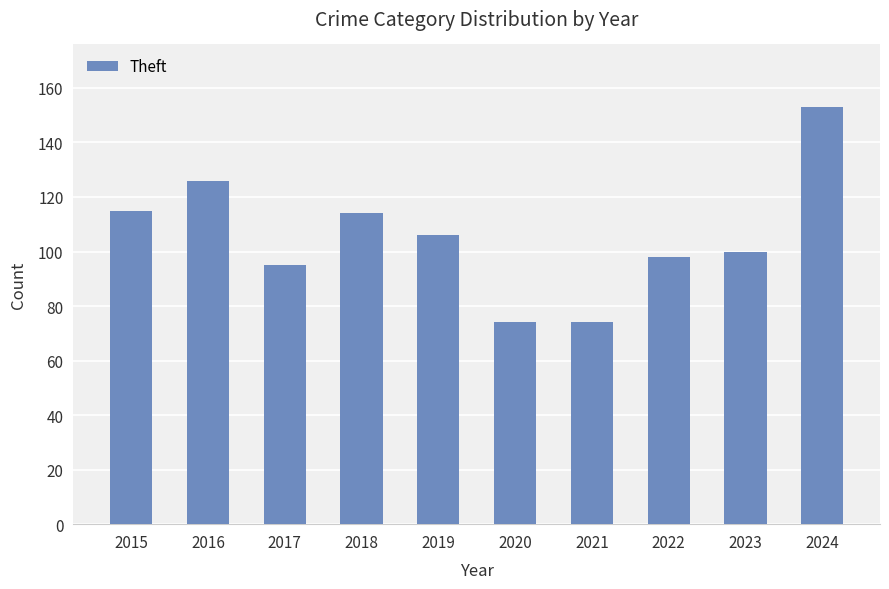

What is the sum of the values at 2017 and 2015?

210